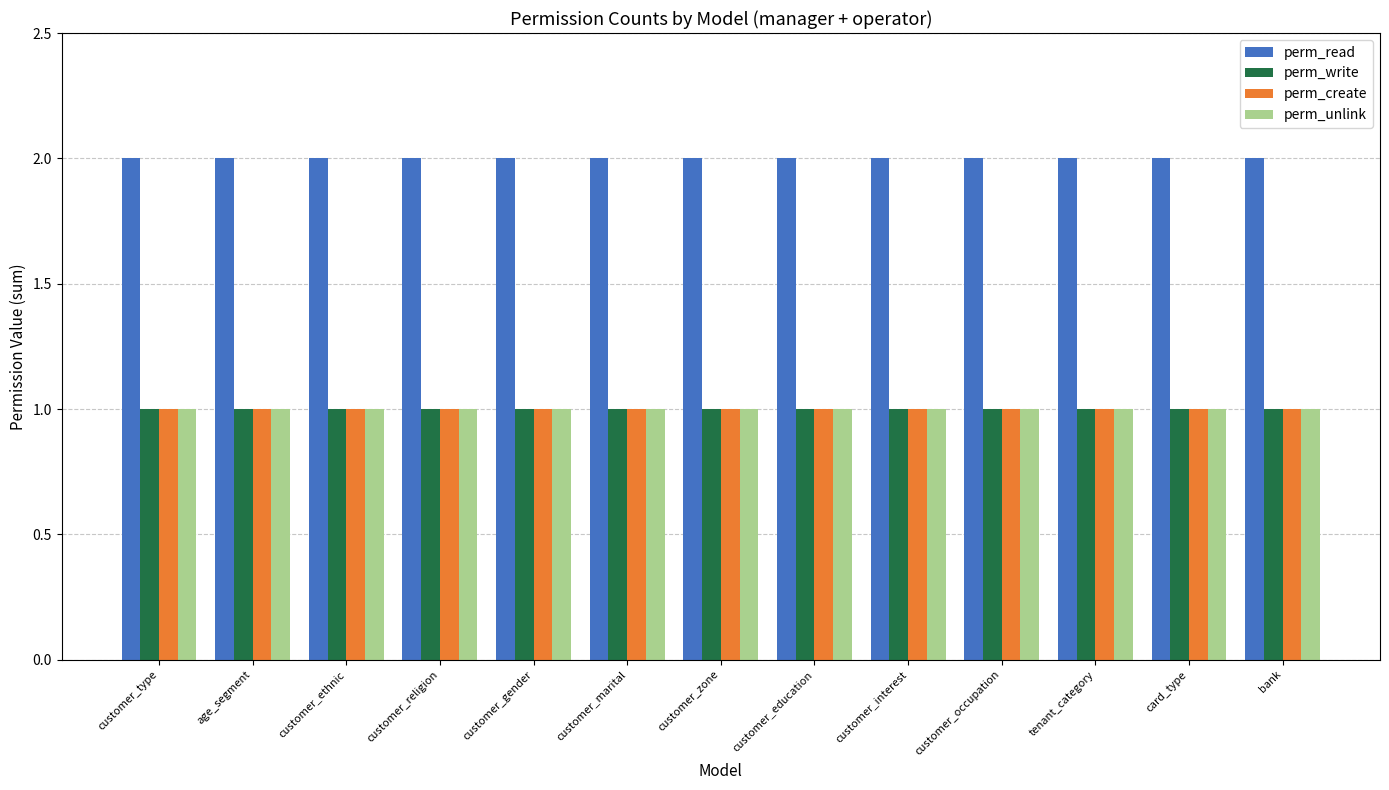

What is the sum of all perm_create values?

13